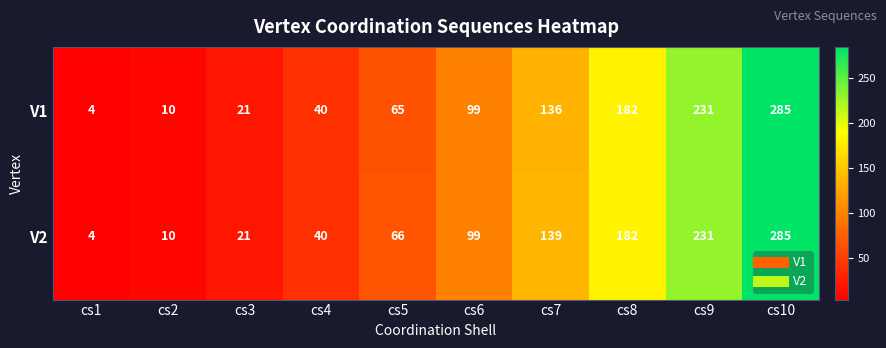

Between cs7 and cs9, which series saw the biggest shift?

V1